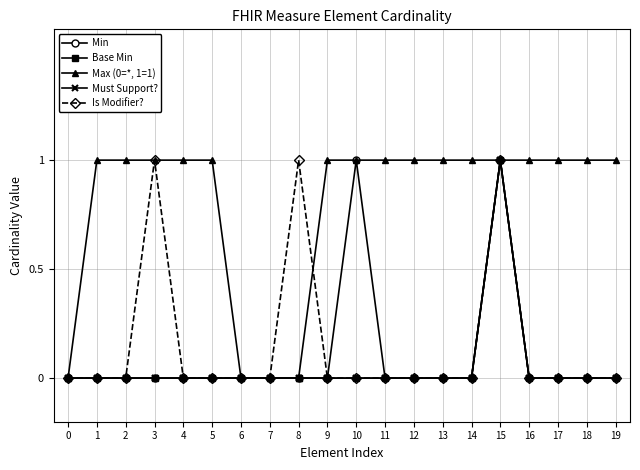

Which label corresponds to the largest value in the chart?

10